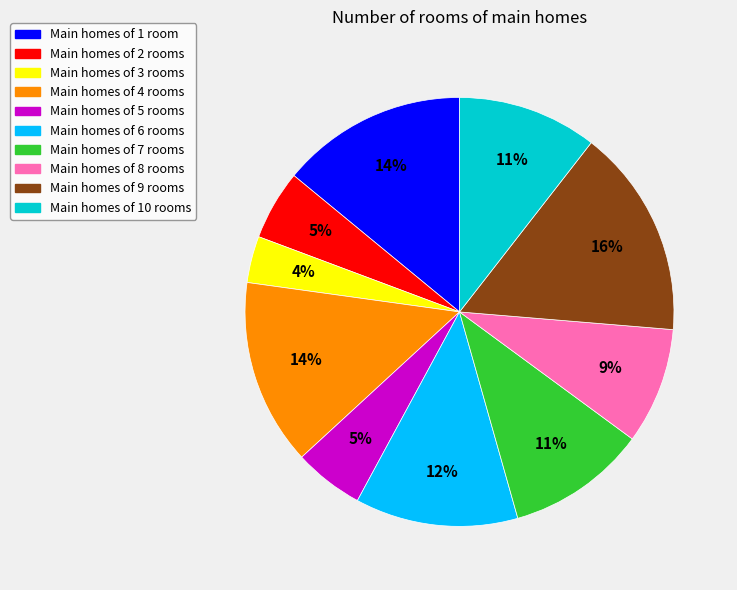

Is there a majority slice in this chart?

No